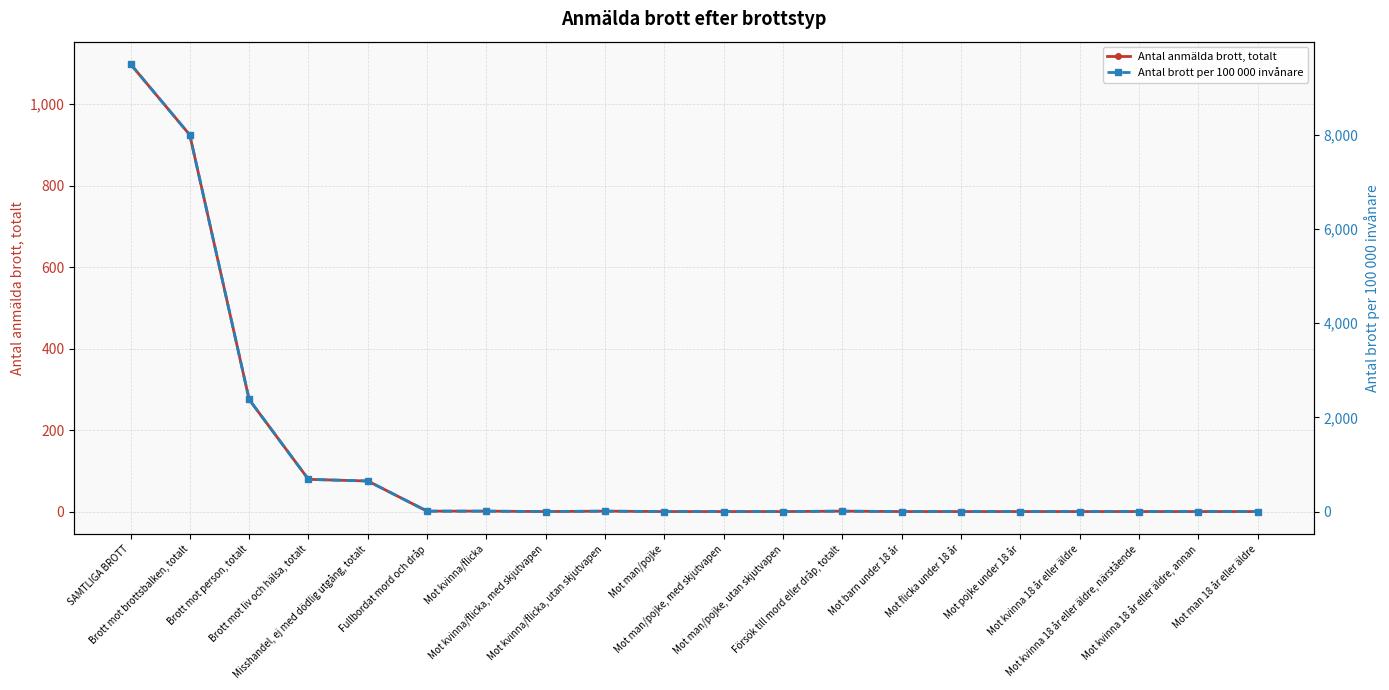

In Antal anmälda brott, totalt, how many points are lower than both neighbors (excluding endpoints)?

1